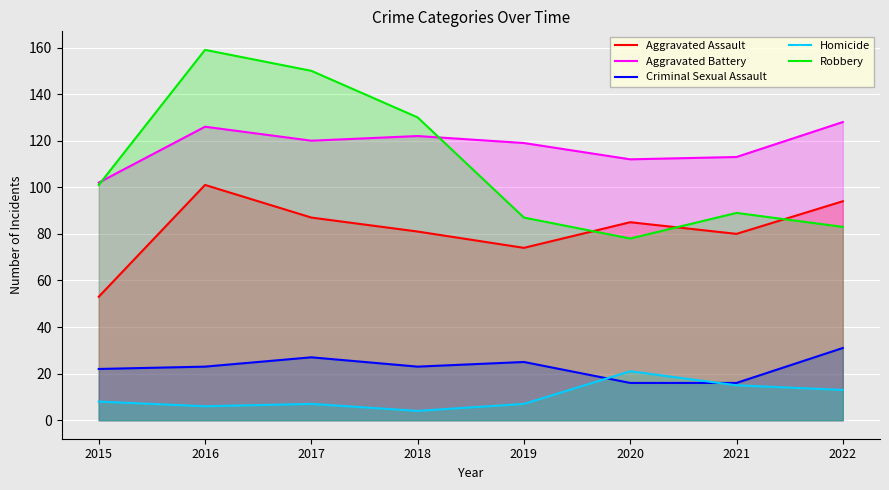

Which has a higher value, 2022 or 2017?

2022